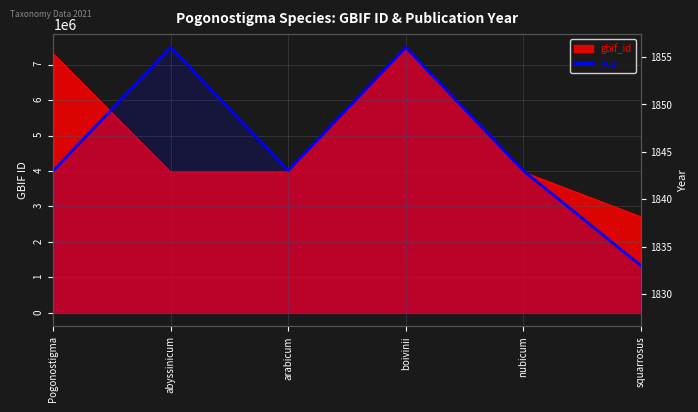

Reading left to right, what are all the values shown in this chart?

Pogonostigma=1843	abyssinicum=1856	arabicum=1843	boivinii=1856	nubicum=1843	squarrosus=1833